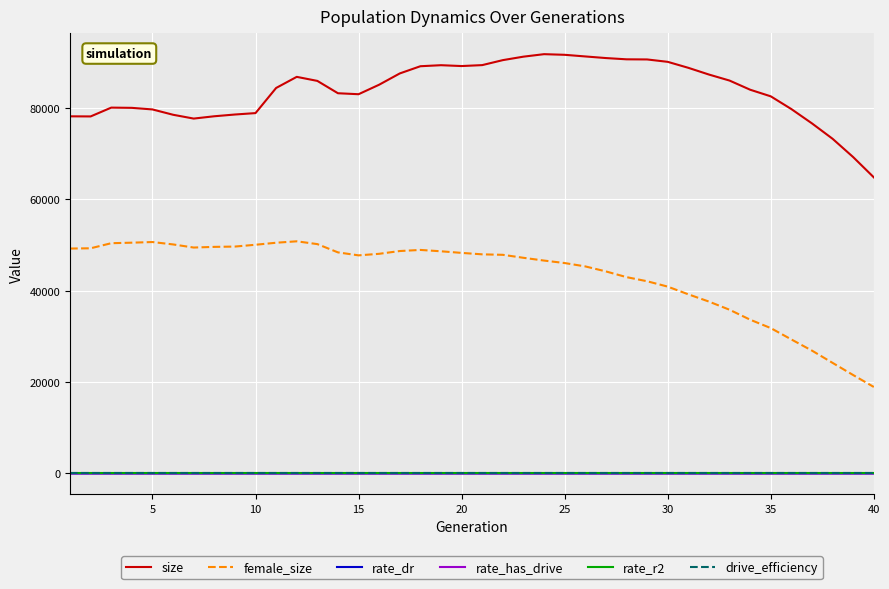

Which series has the widest spread of values?

female_size